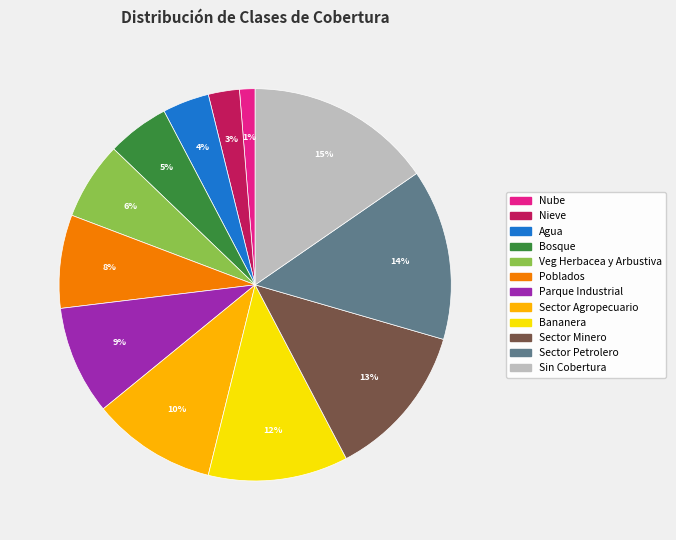

What is the ratio of the value at Poblados to the value at Agua?

2.0